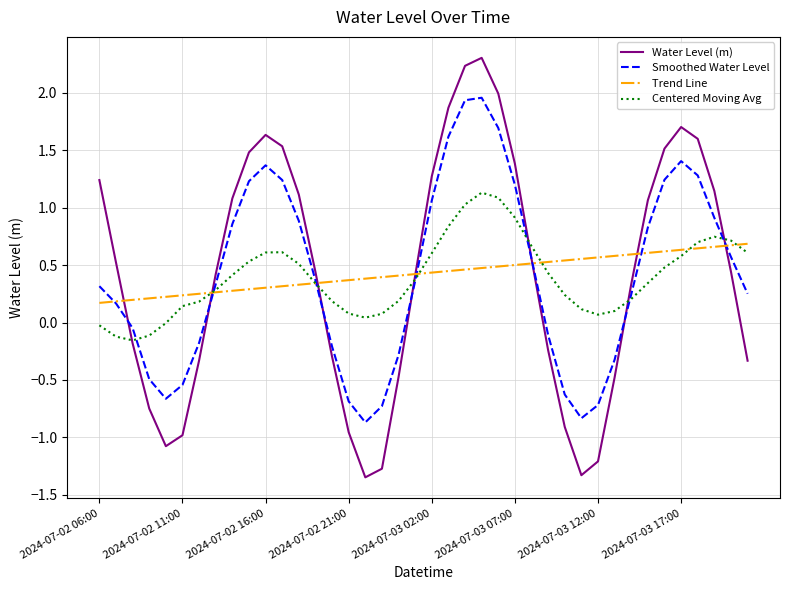

Rank the series by their maximum value, from highest to lowest.

Water Level (m), Smoothed Water Level, Centered Moving Avg, Trend Line